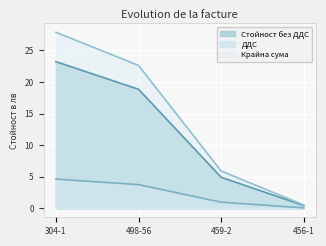

At which label does Стойност без ДДС reach its peak?

304-1